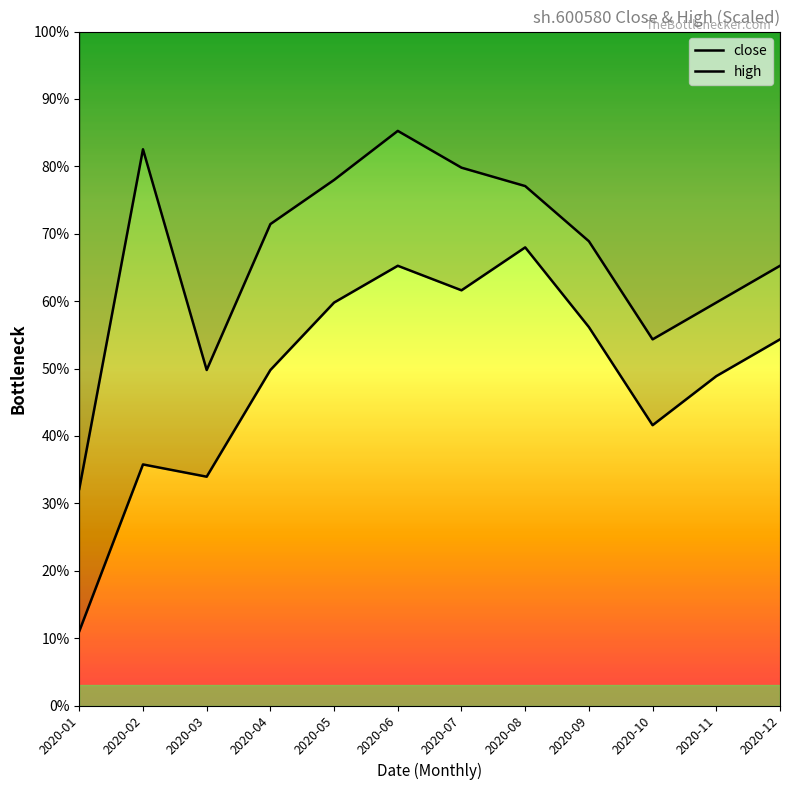

Rank the series by their average value, from lowest to highest.

close, high